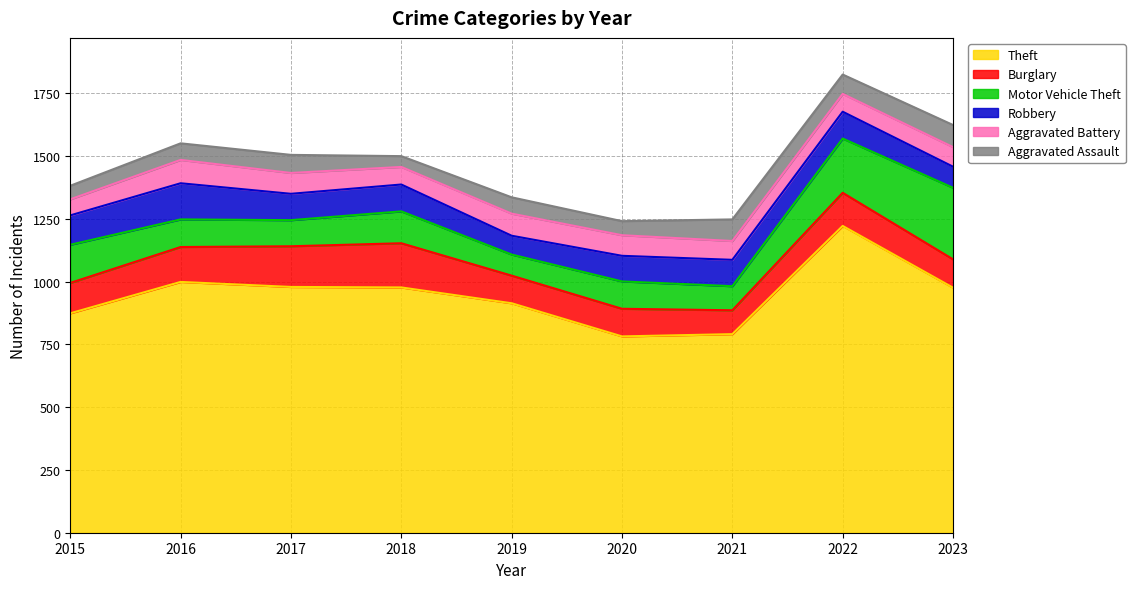

Reading right to left, what are all the values shown in this chart?

Theft: 2023=976	2022=1222	2021=791	2020=782	2019=914	2018=977	2017=979	2016=999	2015=874
Burglary: 2023=113	2022=132	2021=95	2020=110	2019=110	2018=176	2017=162	2016=139	2015=121
Motor Vehicle Theft: 2023=285	2022=216	2021=96	2020=109	2019=84	2018=127	2017=104	2016=110	2015=152
Robbery: 2023=84	2022=107	2021=105	2020=102	2019=75	2018=107	2017=105	2016=144	2015=117
Aggravated Battery: 2023=78	2022=71	2021=75	2020=82	2019=88	2018=70	2017=83	2016=93	2015=64
Aggravated Assault: 2023=88	2022=77	2021=86	2020=56	2019=65	2018=43	2017=72	2016=66	2015=54